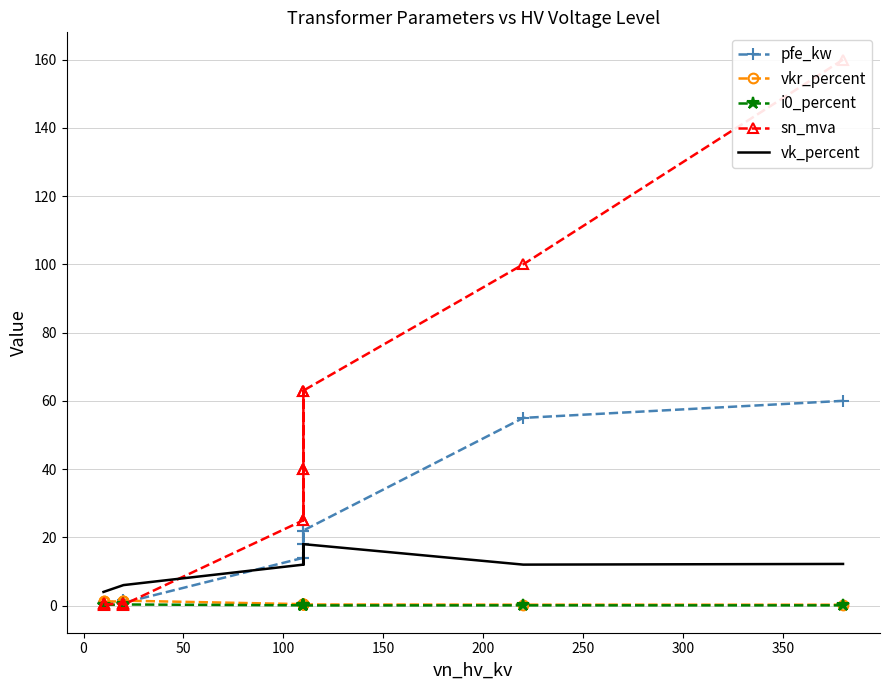

Reading left to right, list all the values displayed in this chart.

pfe_kw: 60.0	55.0	22.0	18.0	14.0	22.0	18.0	14.0	0.8	1.4	1.6	0.6	0.9	1.2
vkr_percent: 0.2	0.3	0.3	0.3	0.4	0.3	0.3	0.4	1.4	1.4	1.2	1.2	1.3	1.1
i0_percent: 0.1	0.1	0.0	0.1	0.1	0.0	0.1	0.1	0.3	0.3	0.3	0.2	0.2	0.2
sn_mva: 160.0	100.0	63.0	40.0	25.0	63.0	40.0	25.0	0.2	0.4	0.6	0.2	0.4	0.6
vk_percent: 12.2	12.0	18.0	16.2	12.0	18.0	16.2	12.0	6.0	6.0	6.0	4.0	4.0	4.0